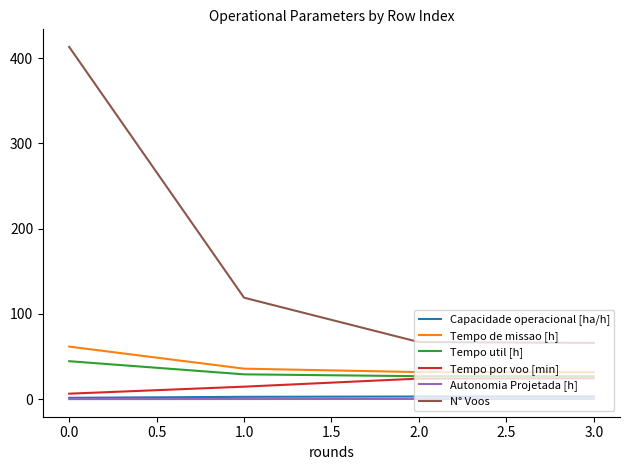

Which series changed the most between 0.0 and 3.0?

N° Voos